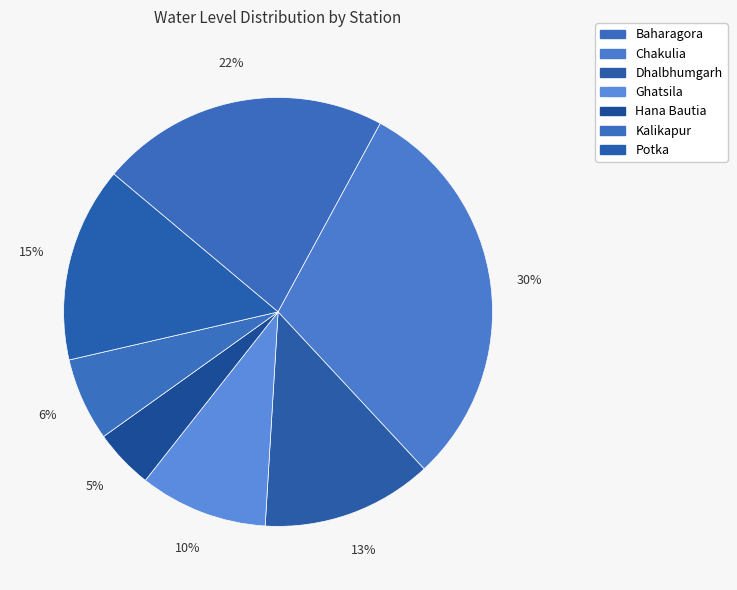

What portion of the pie excludes Hana Bautia?

95.5%